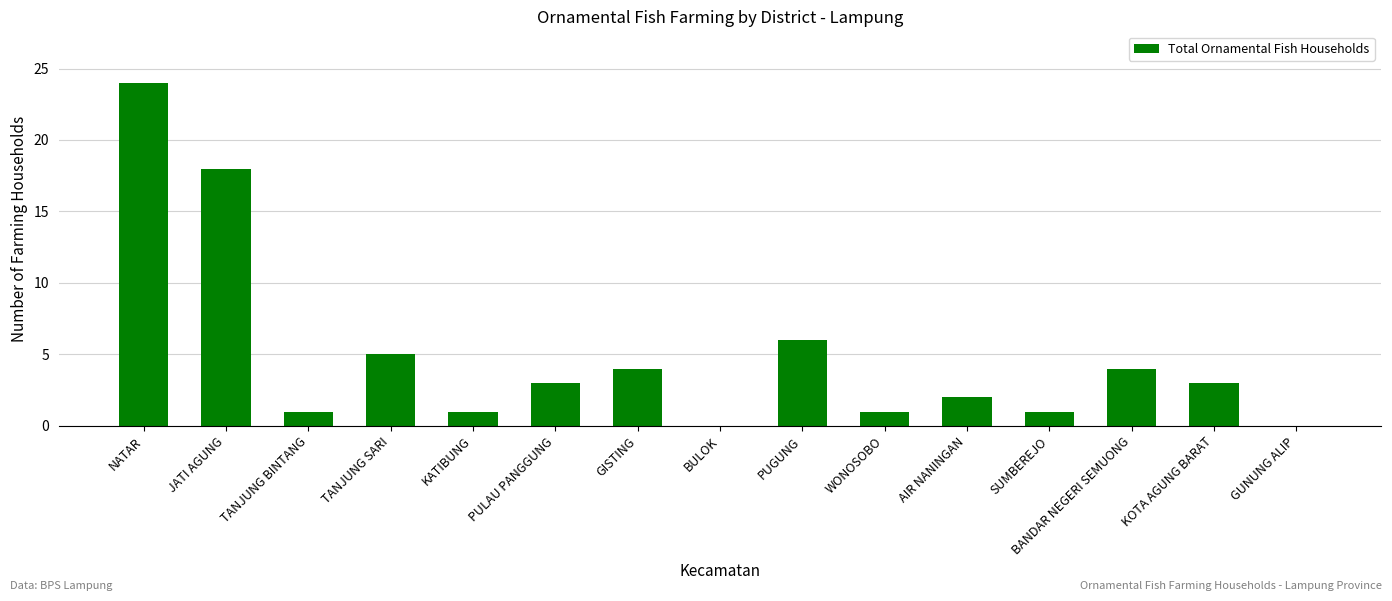

The chart shows a value of 8 at TANJUNG SARI. True or false?

False